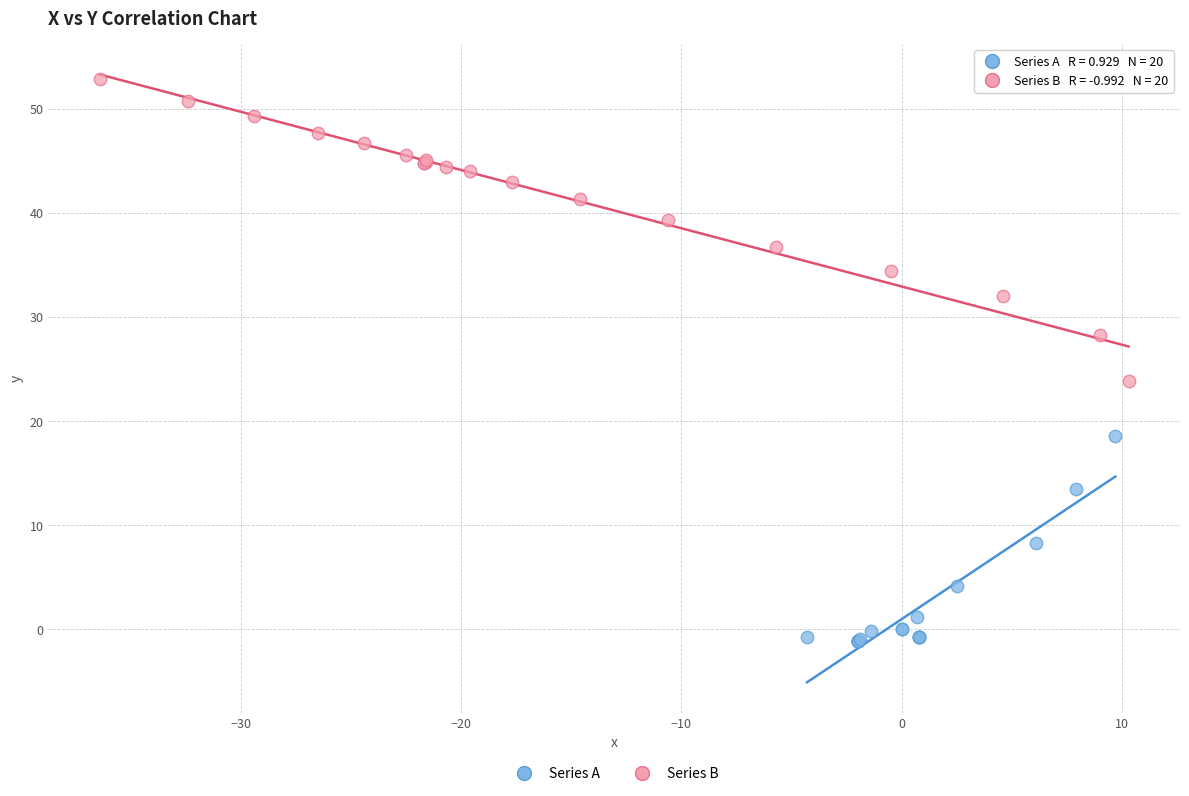

Which series contains the lowest Y value?

Series A